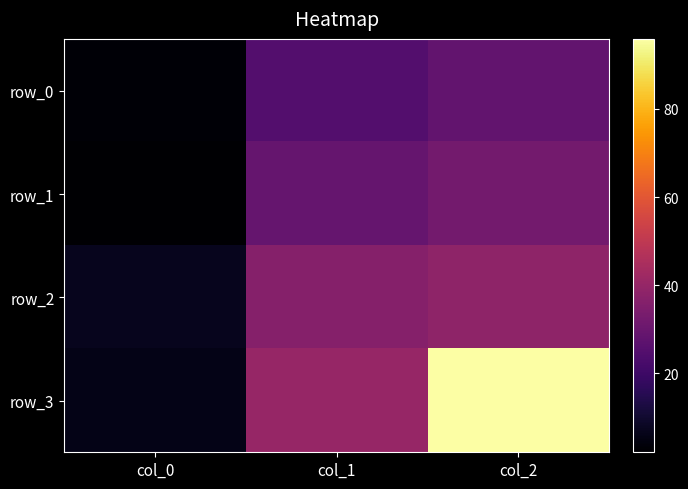

At which category is the sum across all series the highest?

col_2